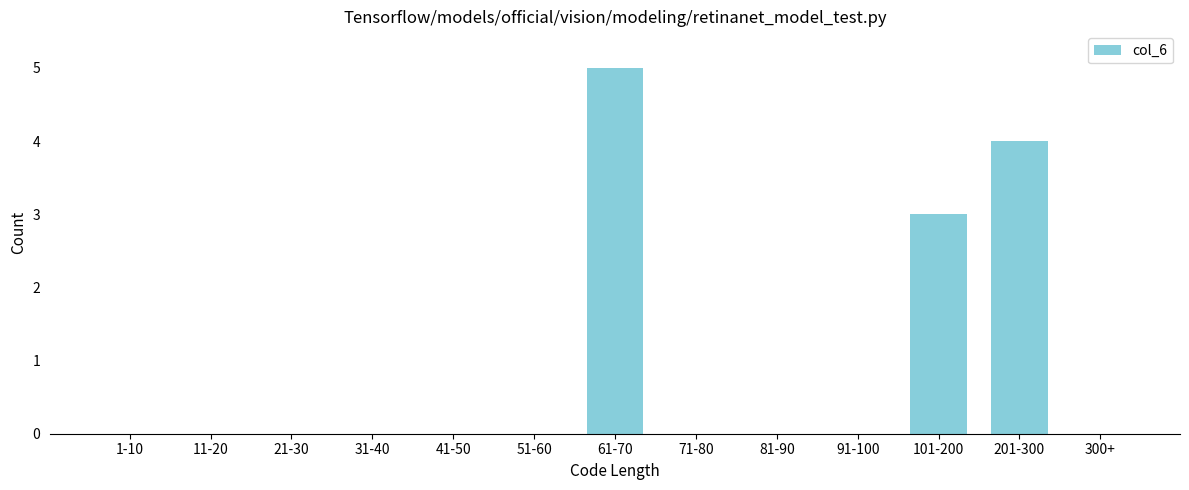

Reading left to right, list all the values displayed in this chart.

1-10=0	11-20=0	21-30=0	31-40=0	41-50=0	51-60=0	61-70=5	71-80=0	81-90=0	91-100=0	101-200=3	201-300=4	300+=0